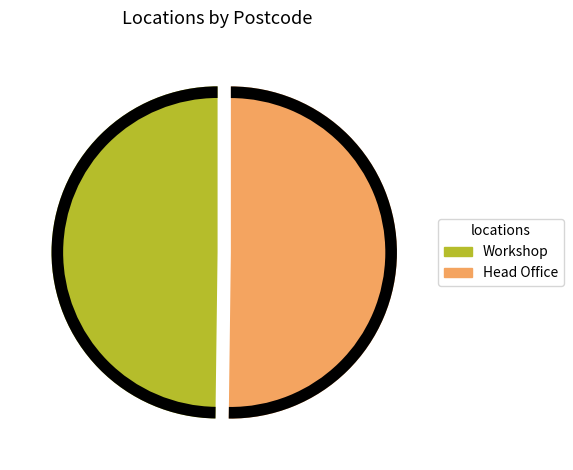

Count the number of slices in the pie.

2